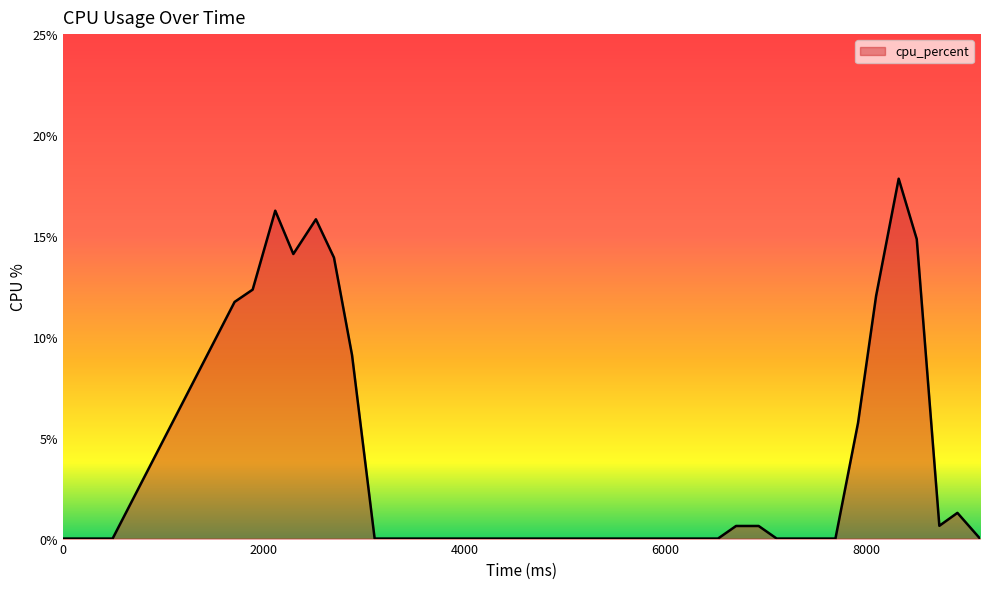

What is the difference between the maximum and minimum values?

17.8